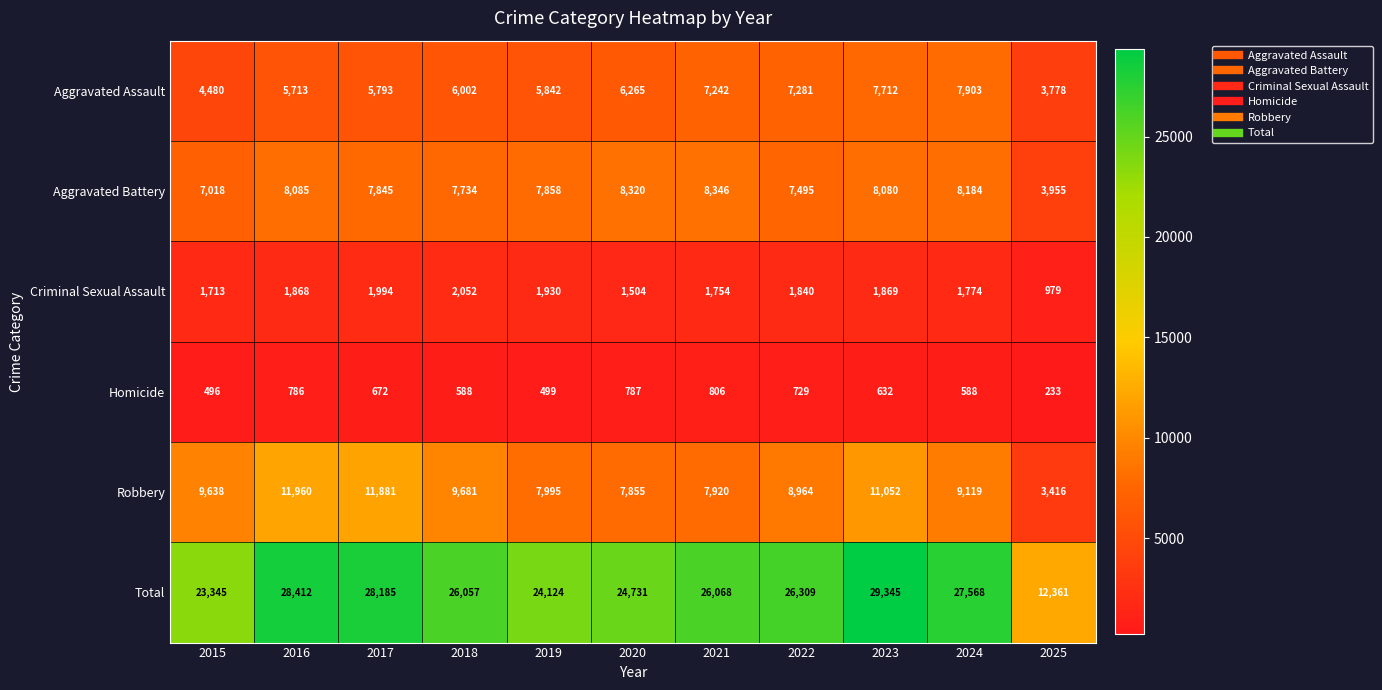

What is the difference between the maximum and second lowest values in the Homicide series?

310